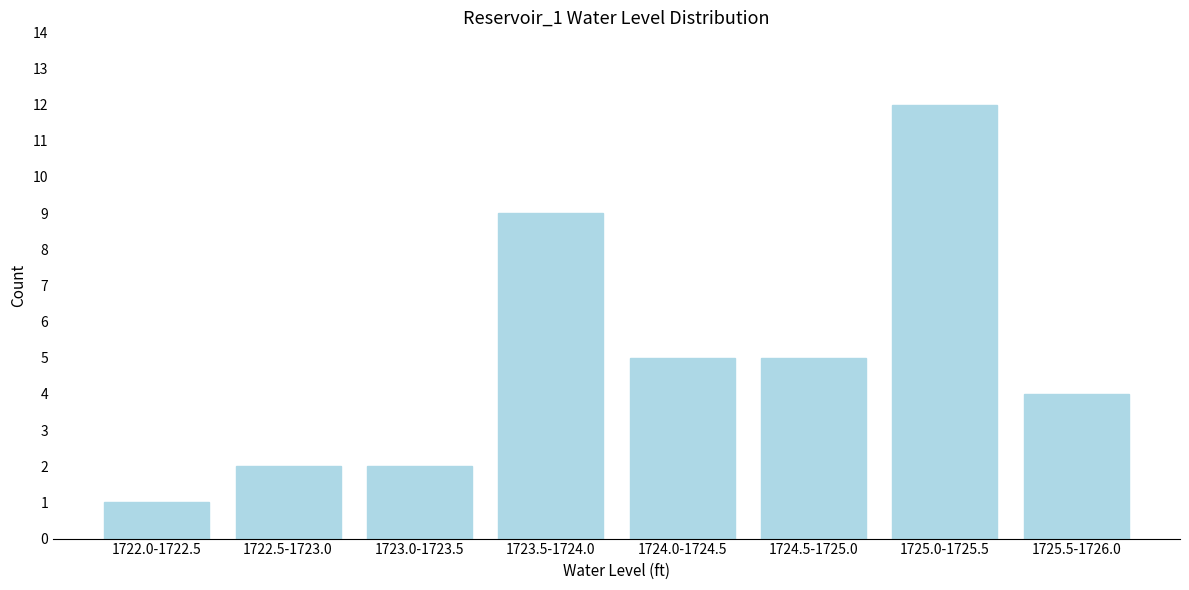

Reading right to left, what are all the values shown in this chart?

1725.5-1726.0=4	1725.0-1725.5=12	1724.5-1725.0=5	1724.0-1724.5=5	1723.5-1724.0=9	1723.0-1723.5=2	1722.5-1723.0=2	1722.0-1722.5=1